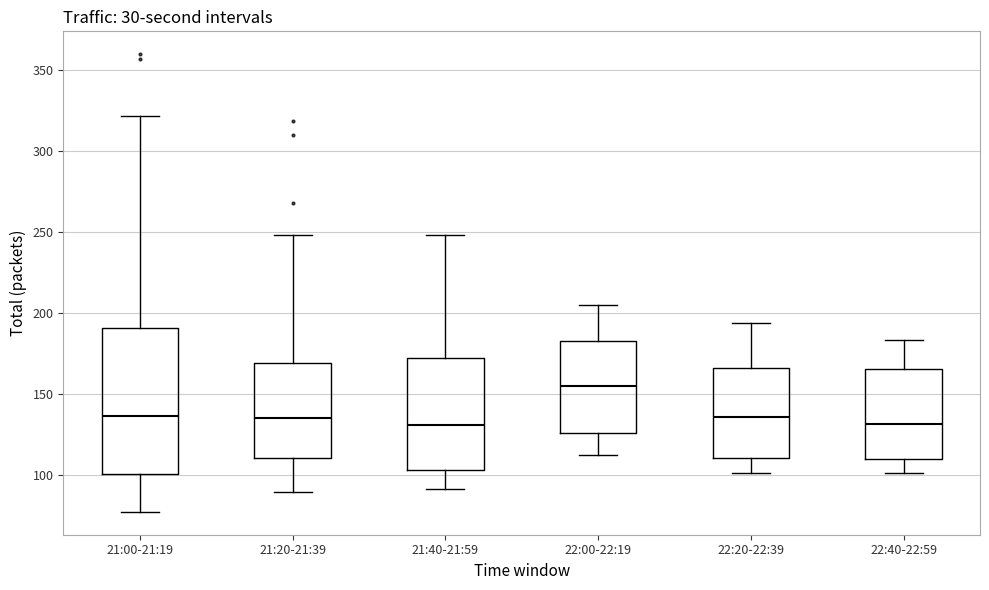

Comparing the boxes themselves (not the whiskers), which one is the tallest?

21:00-21:19